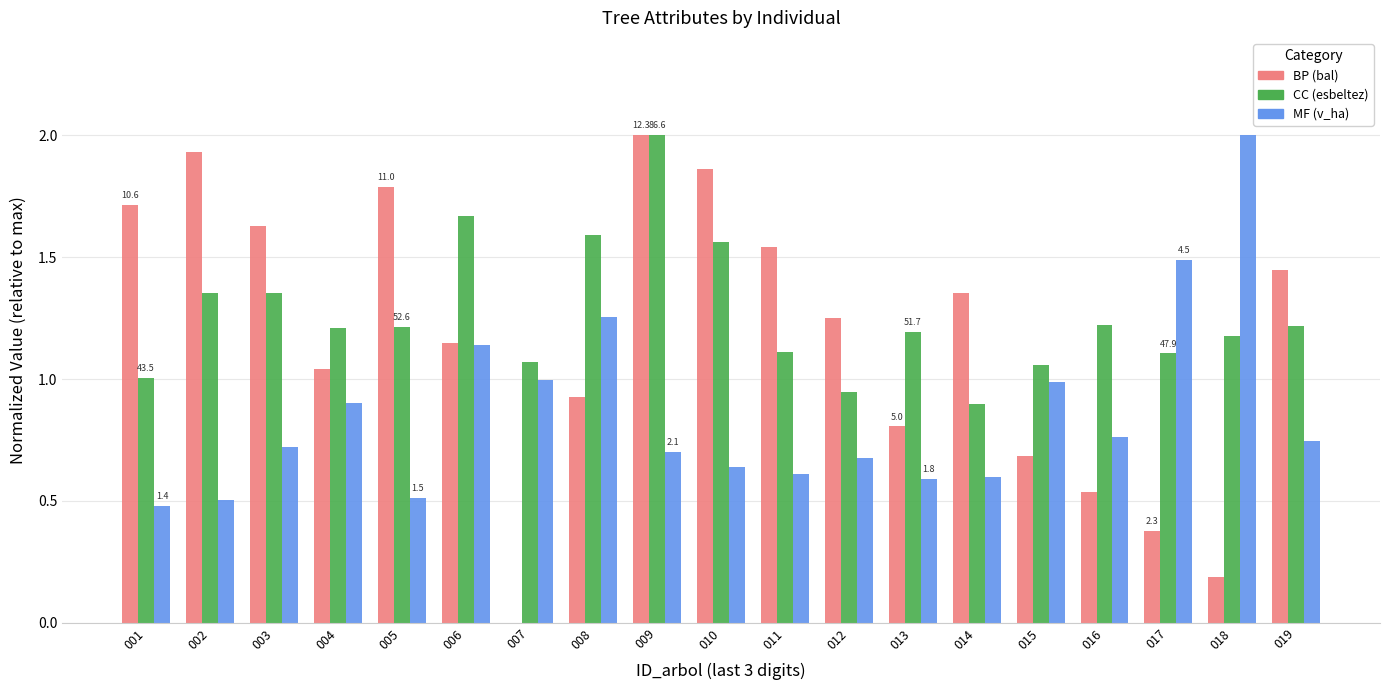

Are the bars horizontal?

No